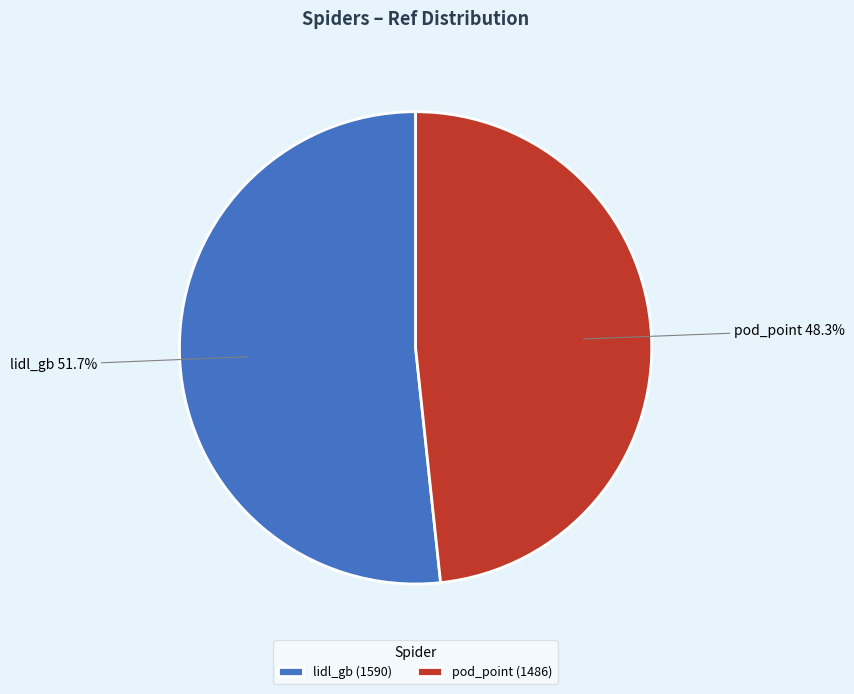

To the nearest percent, what is the average slice percentage?

50%